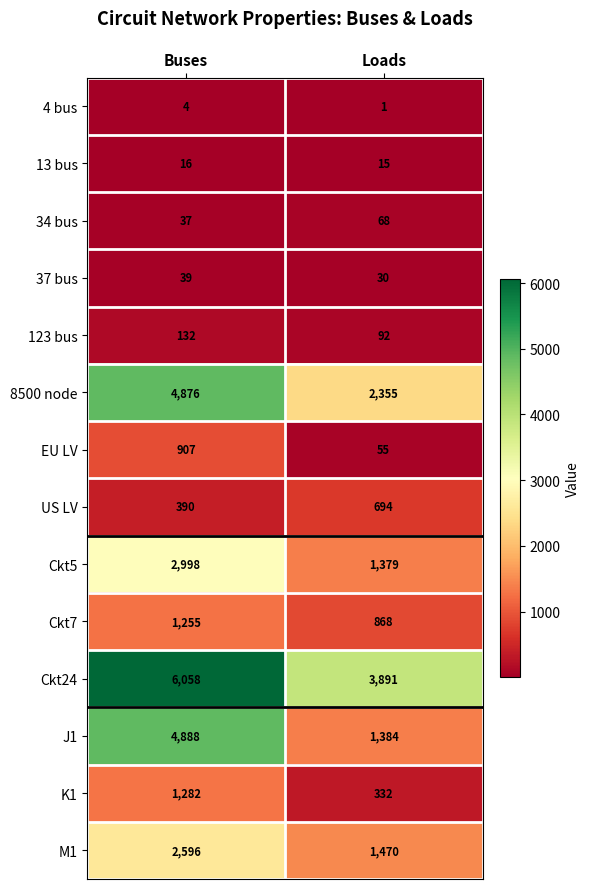

The value of 37 bus at Loads is 30. True or false?

True